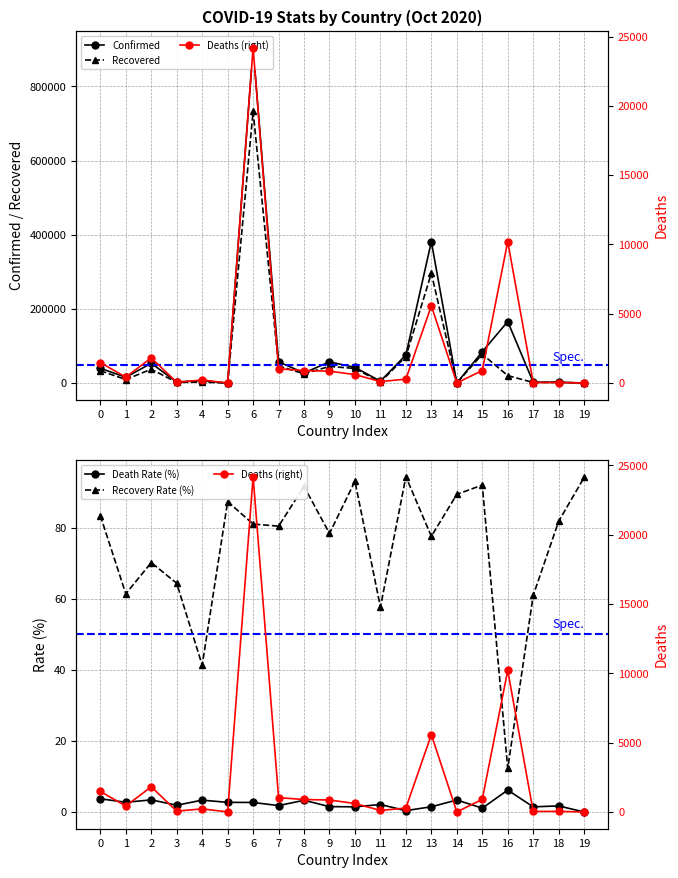

True or false: Recovery Rate (%) and Confirmed intersect in this chart.

False